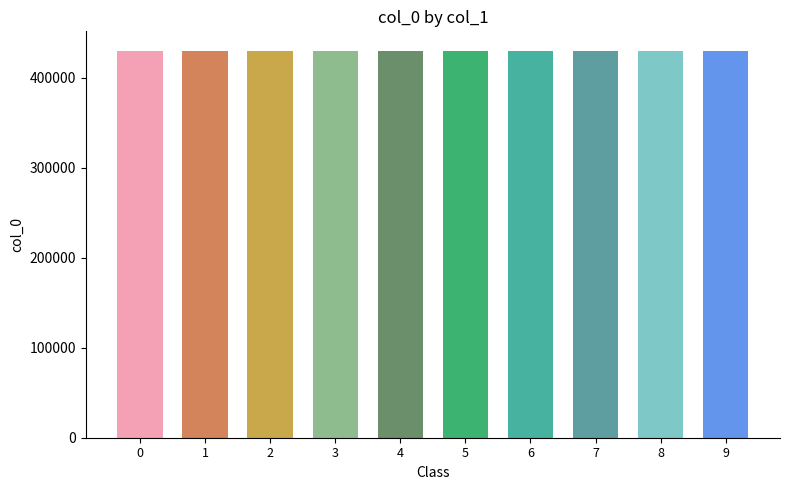

What is the maximum value shown in the chart?

430078